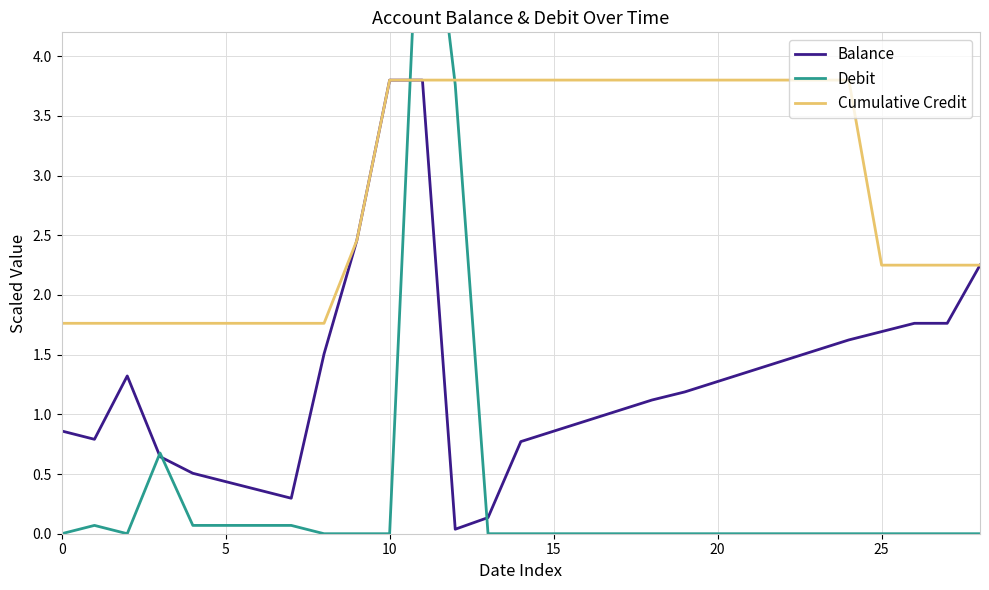

Reading left to right, extract all data points from this chart.

Balance: 0.9	0.8	1.3	0.6	0.5	0.4	0.4	0.3	1.5	2.5	3.8	3.8	0.0	0.1	0.8	0.9	0.9	1.0	1.1	1.2	1.3	1.4	1.4	1.5	1.6	1.7	1.8	1.8	2.2
Debit: 0.0	0.1	0.0	0.7	0.1	0.1	0.1	0.1	0.0	0.0	0.0	6.1	3.8	0.0	0.0	0.0	0.0	0.0	0.0	0.0	0.0	0.0	0.0	0.0	0.0	0.0	0.0	0.0	0.0
Cumulative Credit: 1.8	1.8	1.8	1.8	1.8	1.8	1.8	1.8	1.8	2.5	3.8	3.8	3.8	3.8	3.8	3.8	3.8	3.8	3.8	3.8	3.8	3.8	3.8	3.8	3.8	2.2	2.2	2.2	2.2